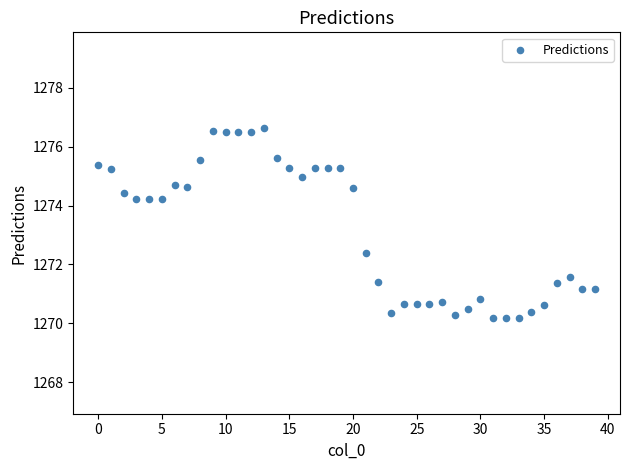

What is the range of Y values (max minus min)?

6.5